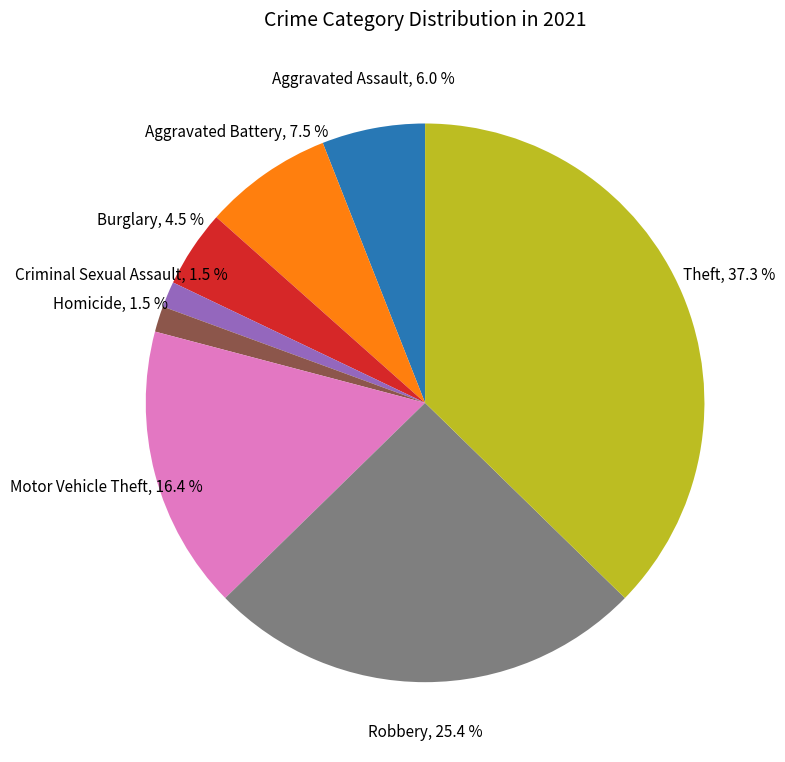

Is there a majority slice in this chart?

No